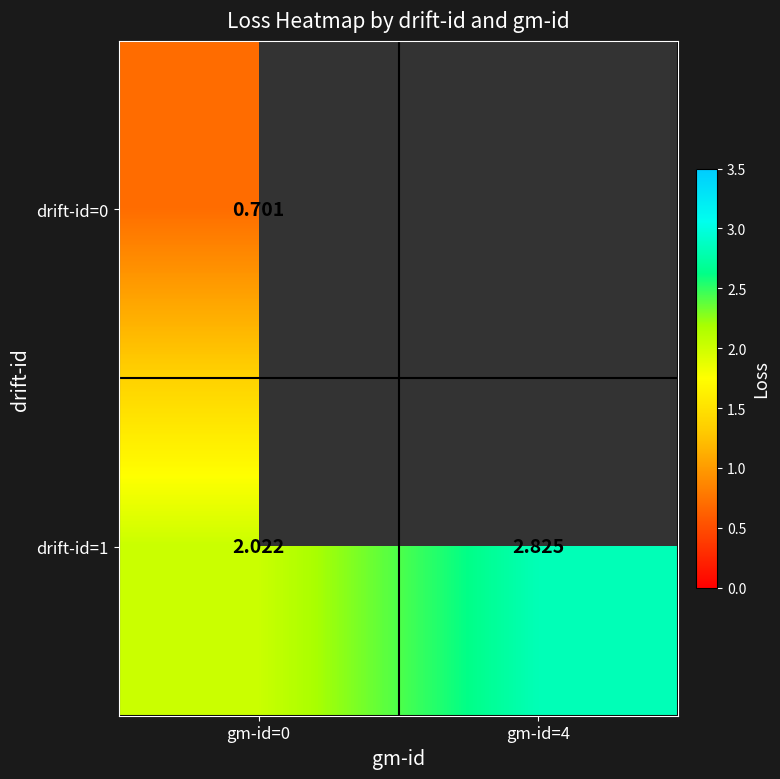

Which series has the largest range (max minus min)?

drift-id=1